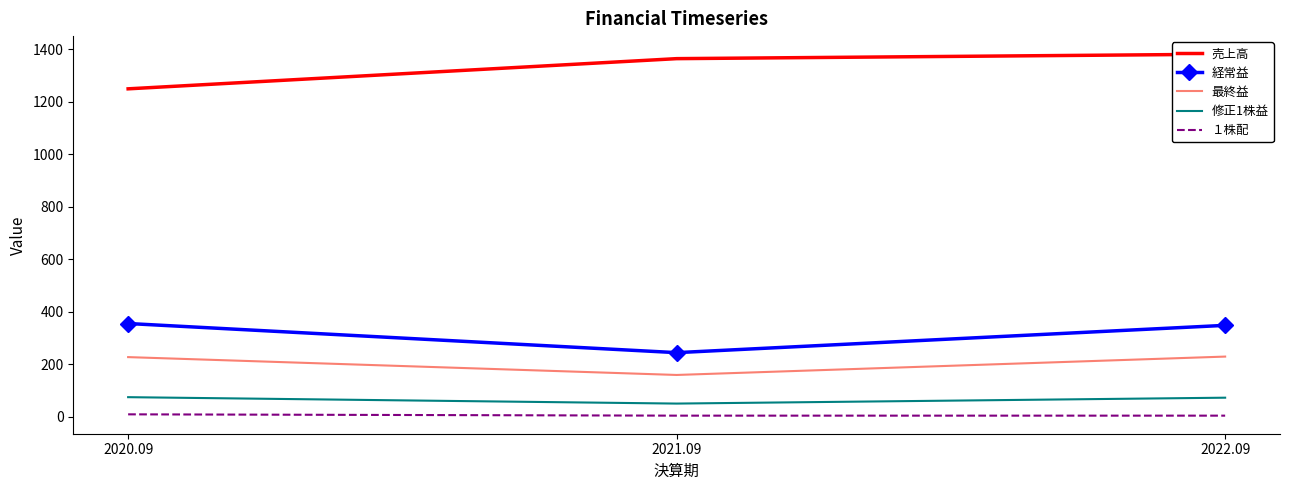

What is the value of the 経常益 point at the 2nd from the left?

245.0